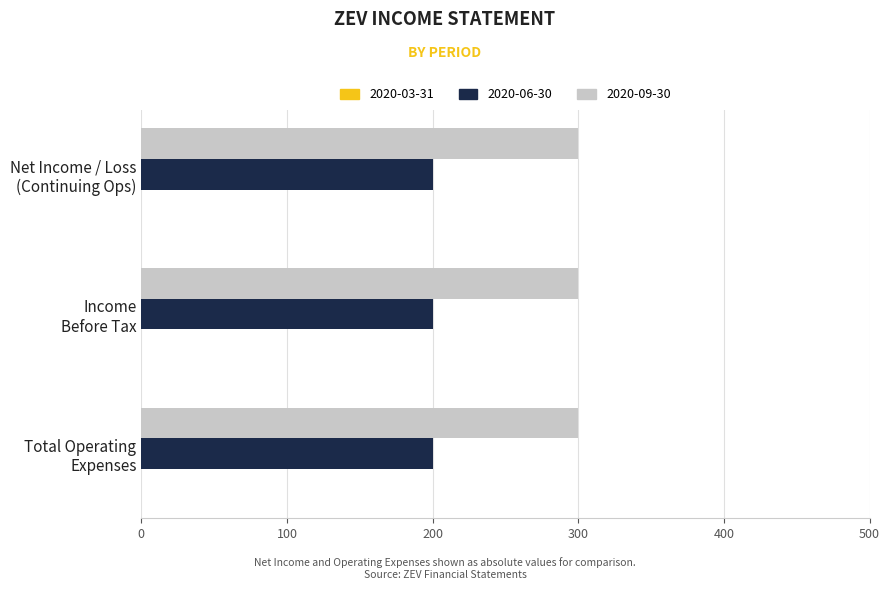

What is the maximum value for 2020-06-30?

200